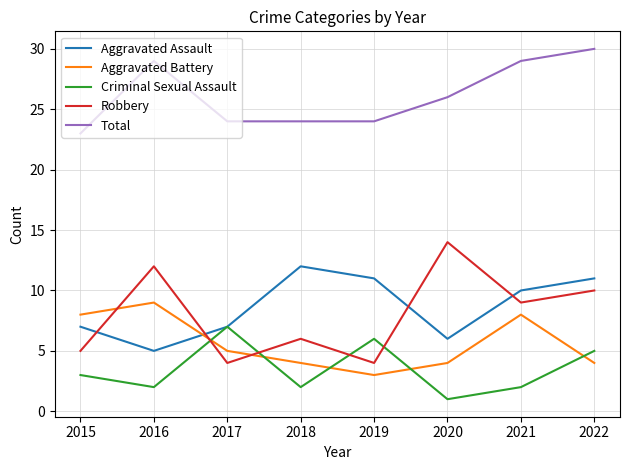

At which label is Total closest to 26?

2020